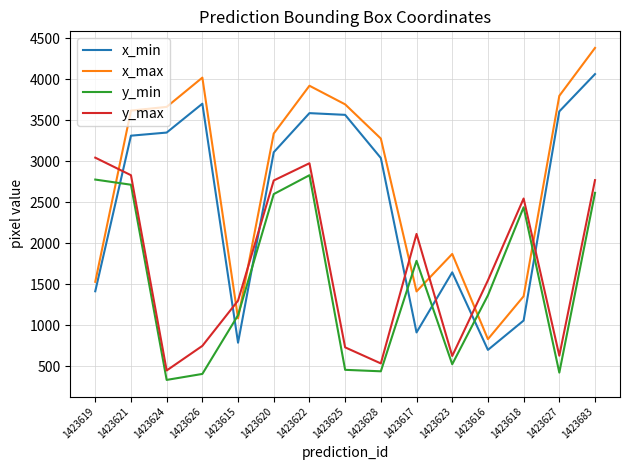

What is the difference between the maximum and minimum values in the x_min series?

3363